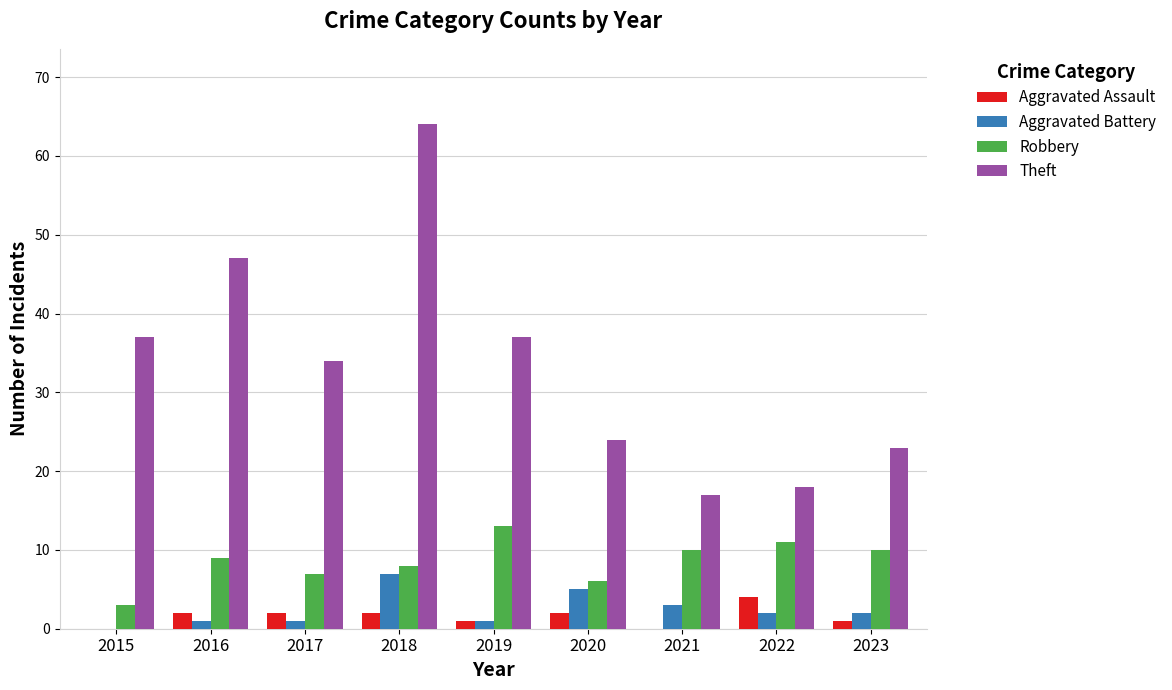

Reading right to left, transcribe all the data shown in this chart.

Aggravated Assault: 1	4	0	2	1	2	2	2	0
Aggravated Battery: 2	2	3	5	1	7	1	1	0
Robbery: 10	11	10	6	13	8	7	9	3
Theft: 23	18	17	24	37	64	34	47	37